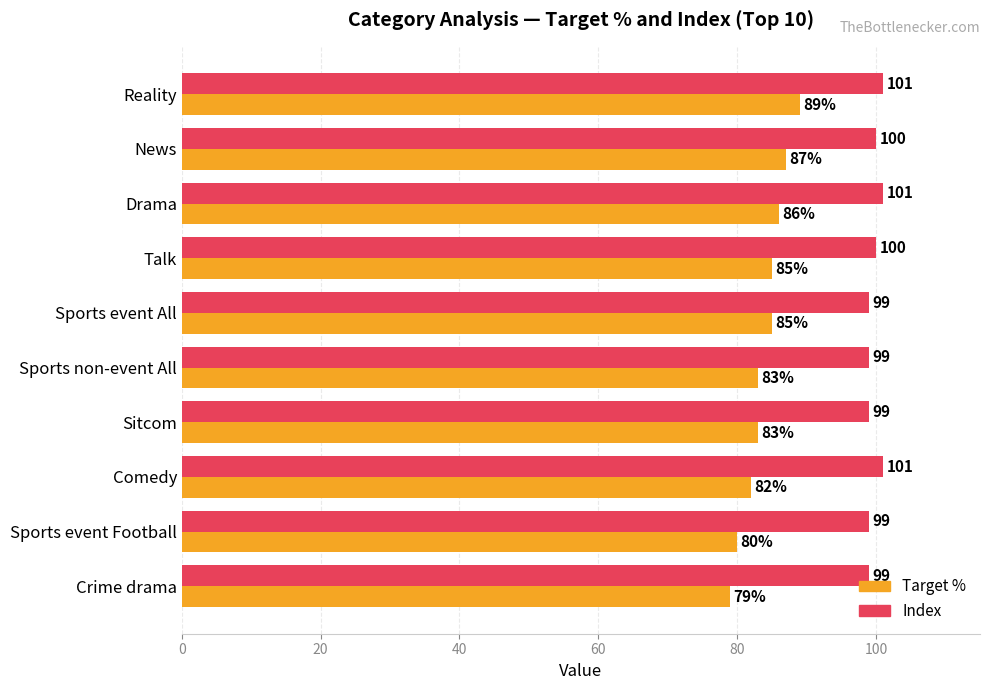

Which category has the lowest value in the Target % series?

Crime drama